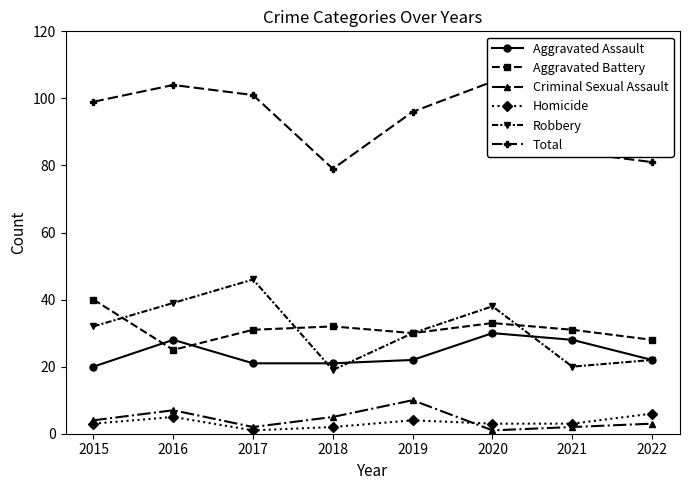

What is the value of the Aggravated Battery point at the 7th from the left?

31